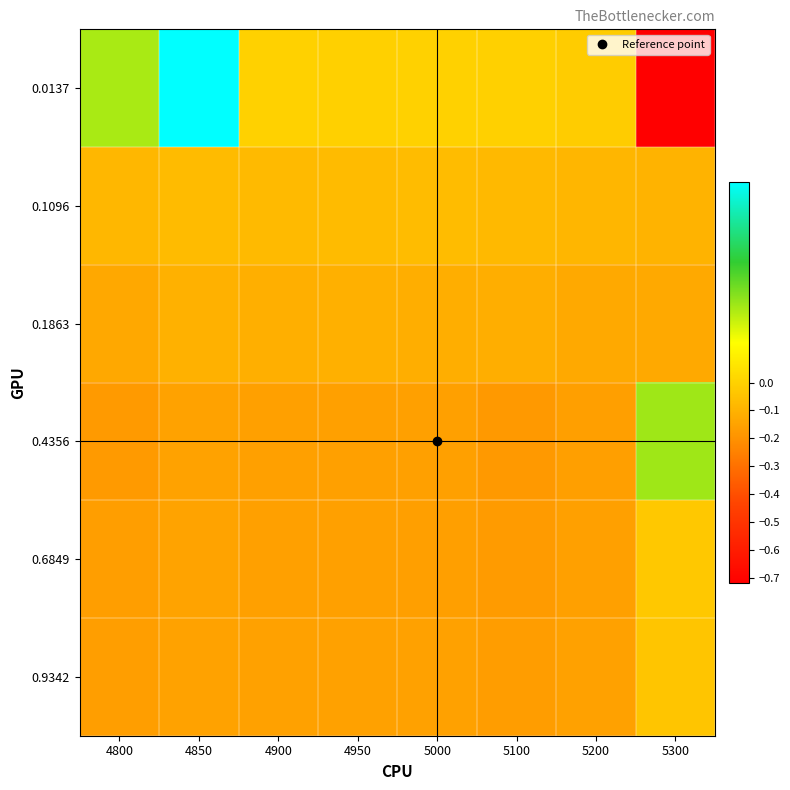

How many data points does each series have?

8